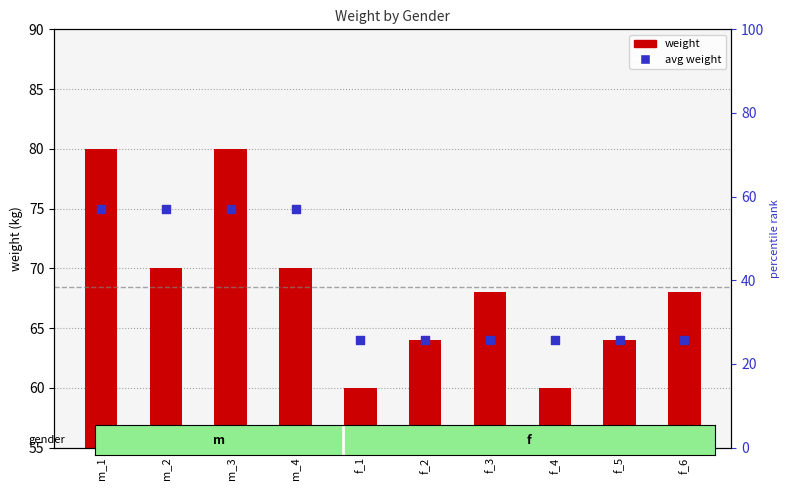

What are all the series names shown in the legend?

weight, avg weight